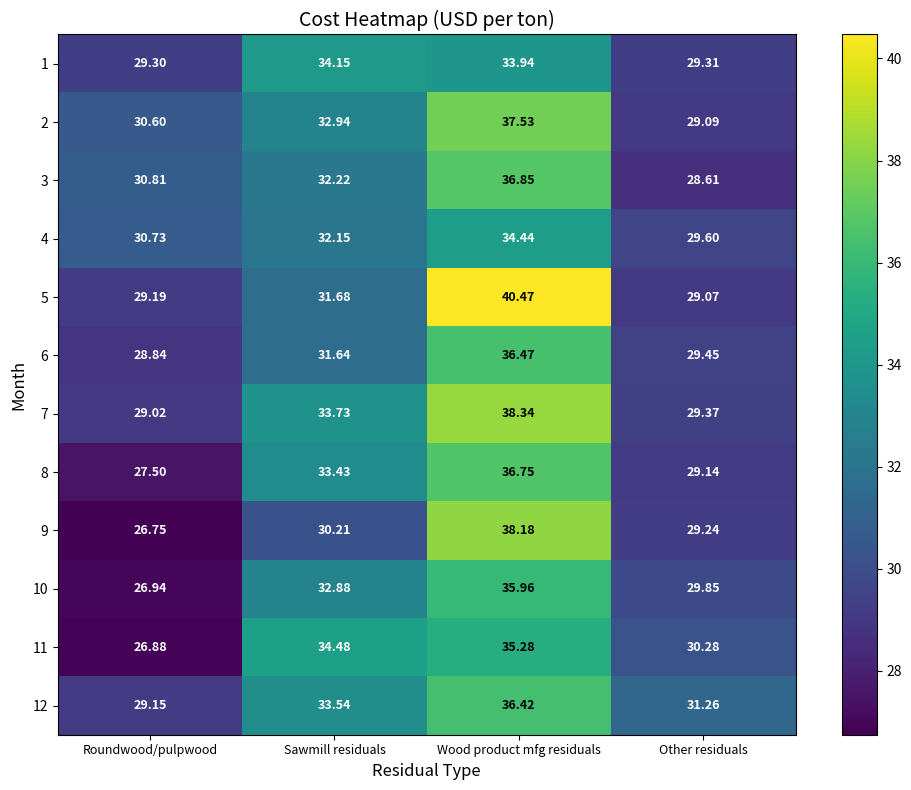

At which label is 1 closest to 31?

Other residuals